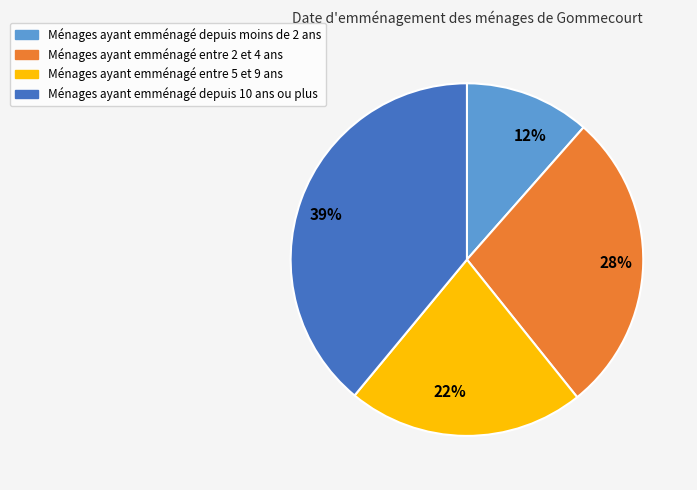

What is the ratio of the value at 28% to the value at 22%?

1.3